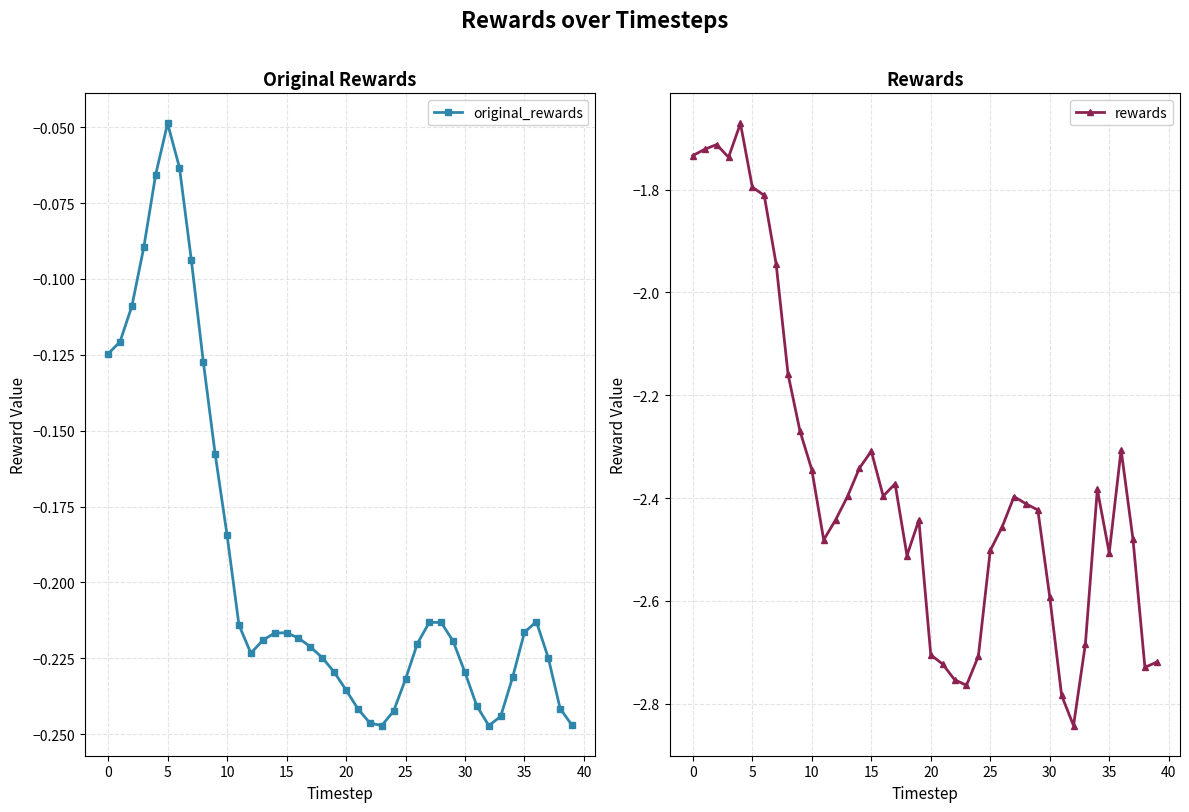

What is the minimum value for rewards?

-2.8